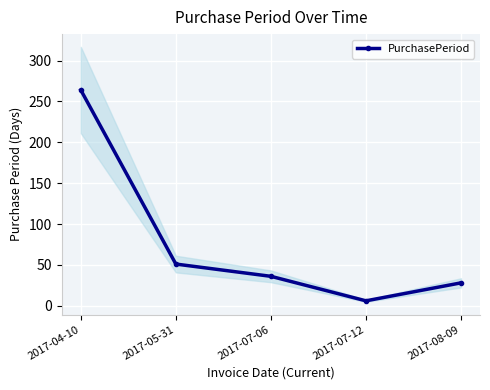

What is the ratio of the value at 2017-08-09 to the value at 2017-04-10?

0.1